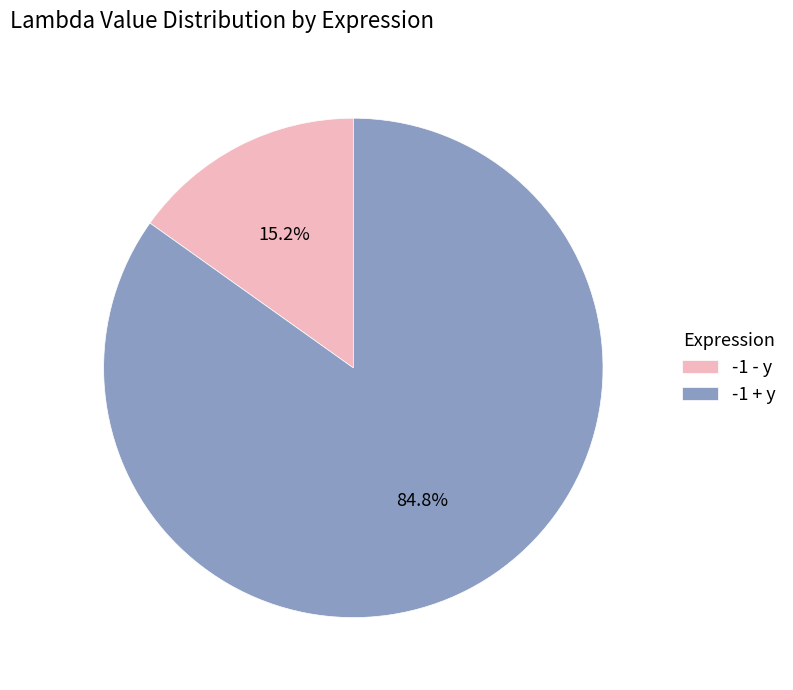

Is the sum of -1 - y and -1 + y greater than half?

Yes